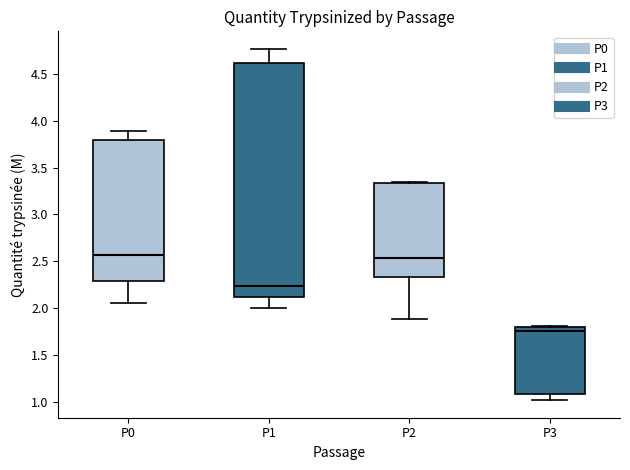

Where does the lower whisker of the box for P0 end on the y-axis? The values are not printed on the chart, so give them approximately, as read against the axis.

2.05